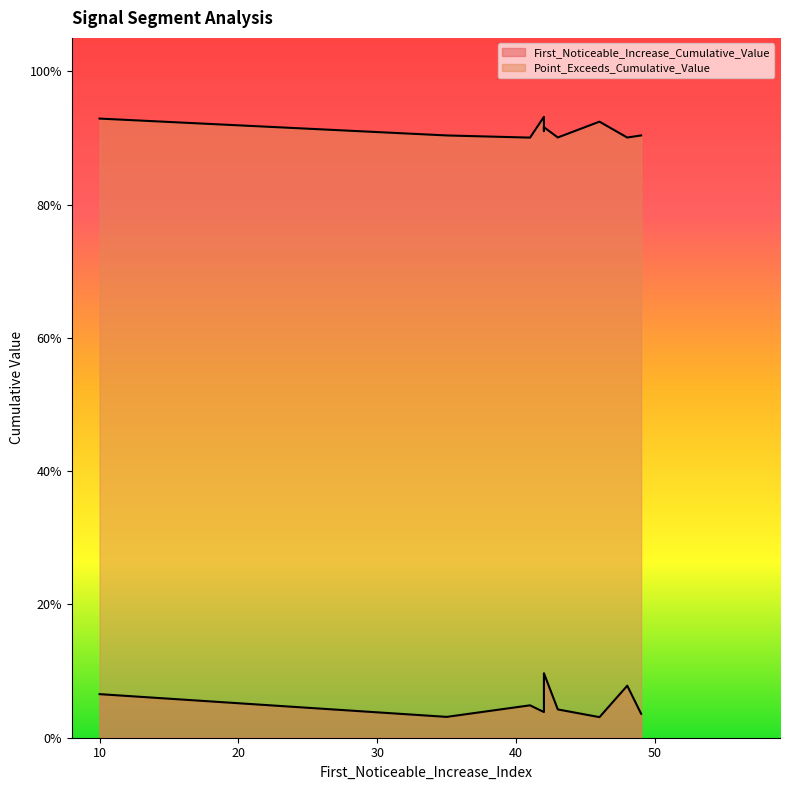

What is the total value across all series at 43?

0.9